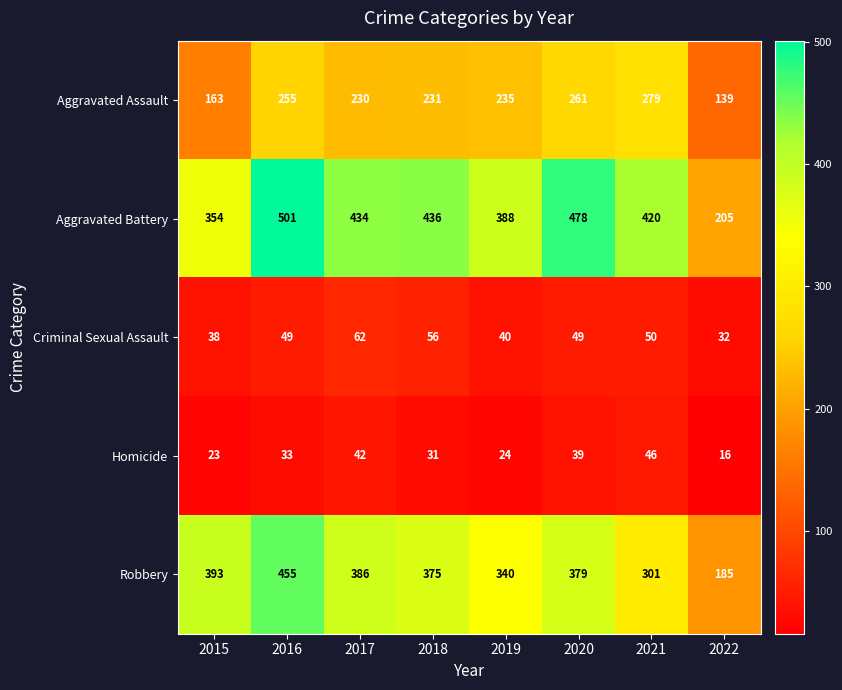

At which category does the chart reach its minimum across all series?

2022